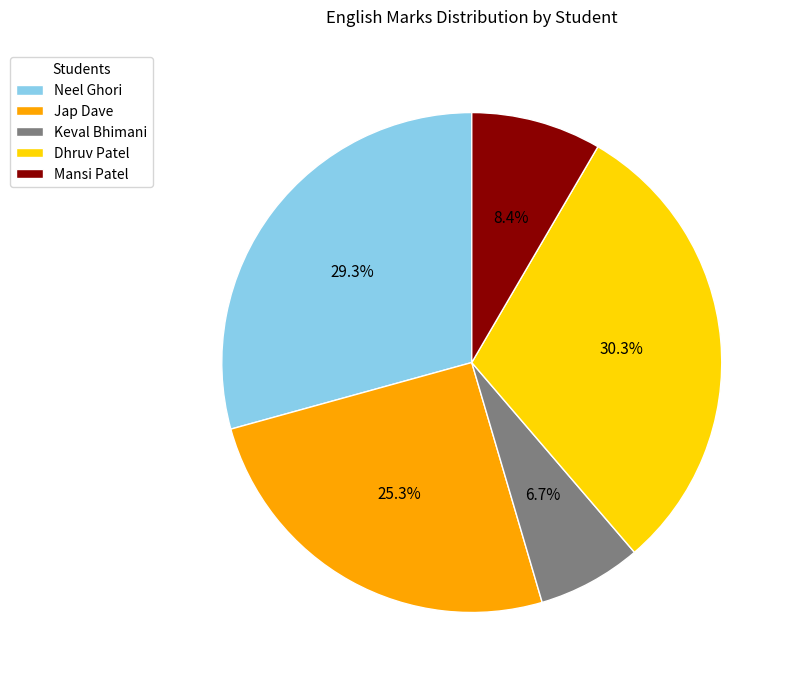

The Keval Bhimani slice represents 1% of the pie. True or false?

False